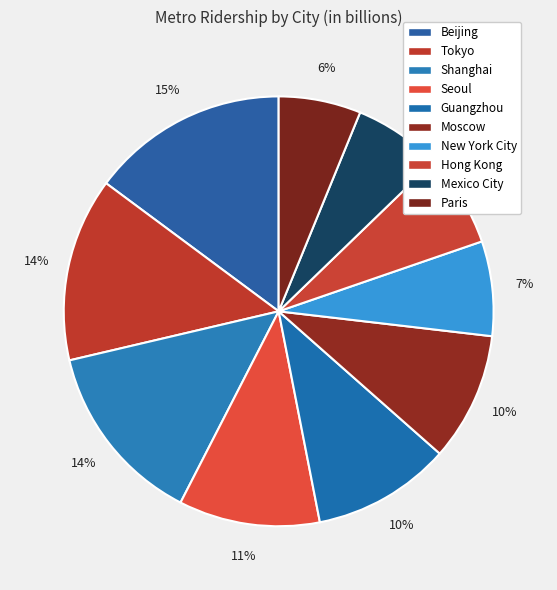

How many segments does this pie chart have?

10